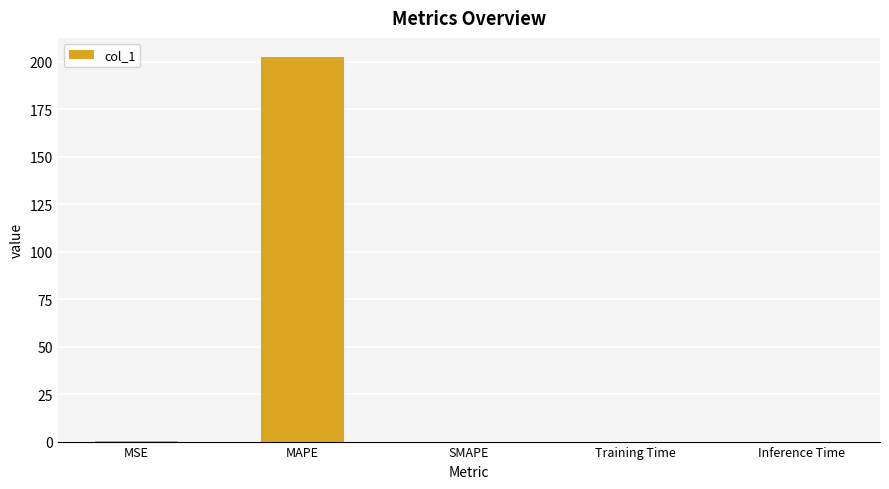

Which has a higher value, MAPE or Inference Time?

MAPE